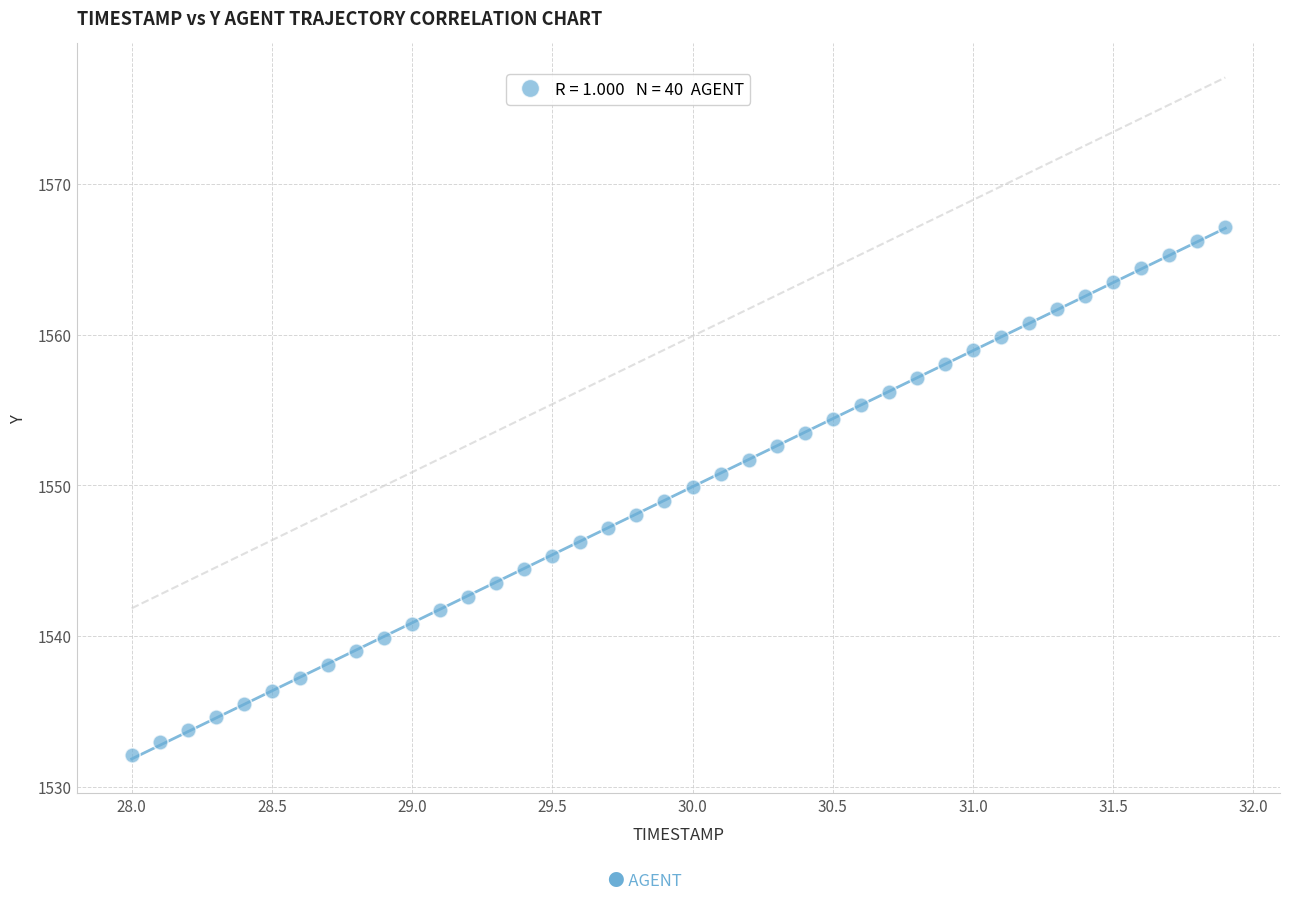

What is the range of X values (max minus min)?

3.9